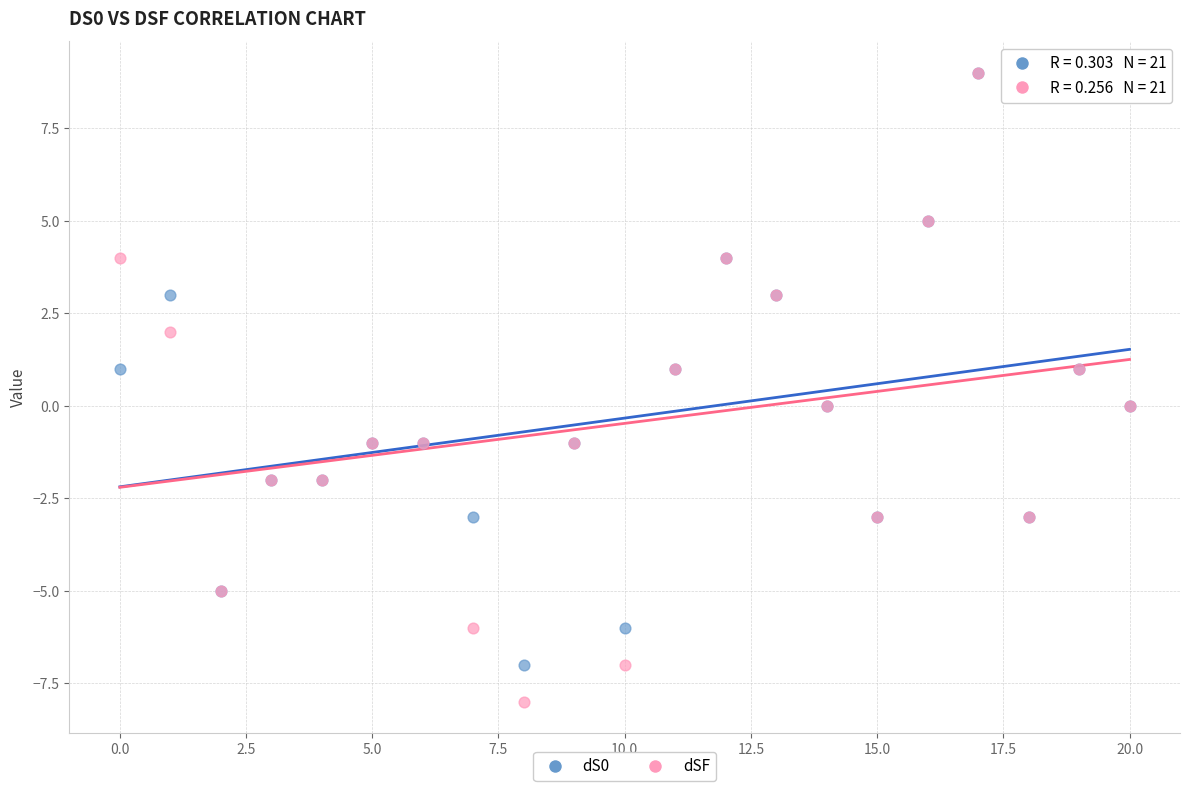

What are all the series names shown in the legend?

dS0, dSF